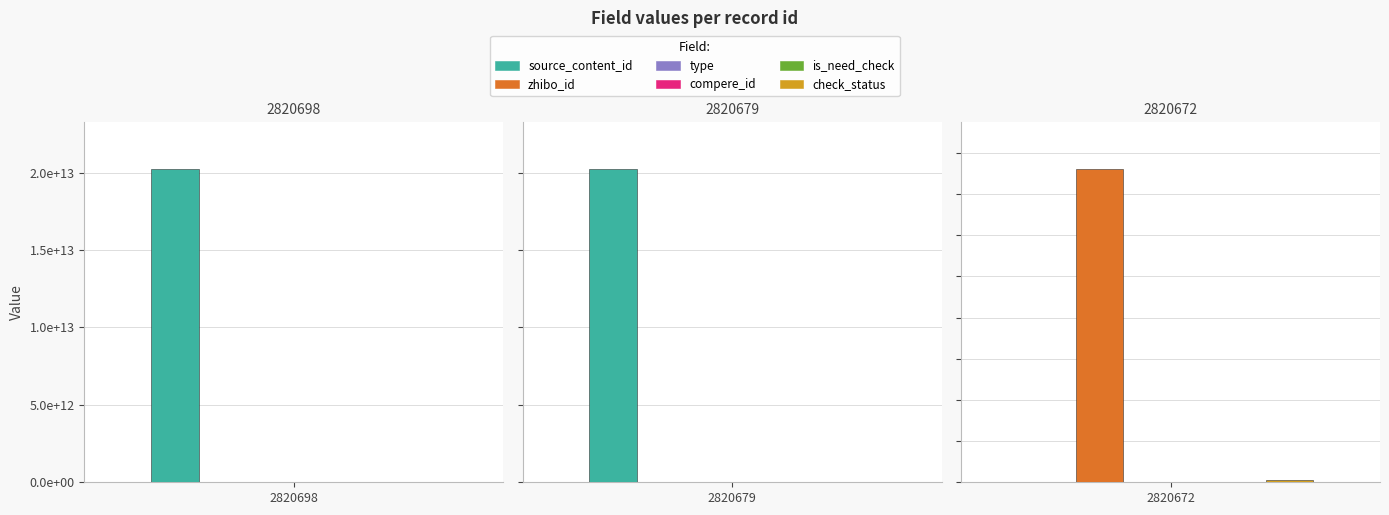

What is the approximate value of zhibo_id at 2820698?

152